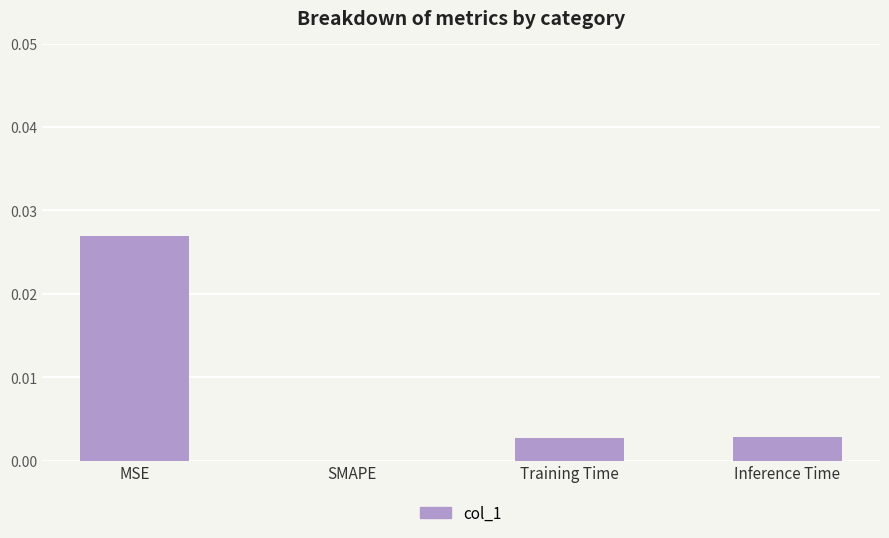

The chart shows a value of 0.0 at MSE. True or false?

True